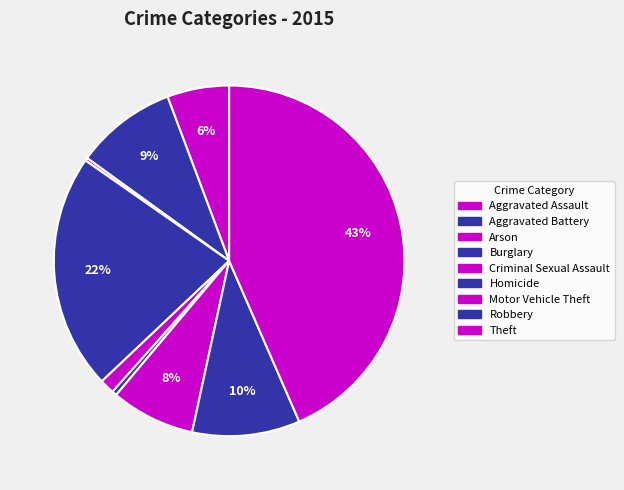

To the nearest percent, what is the average slice percentage?

11%